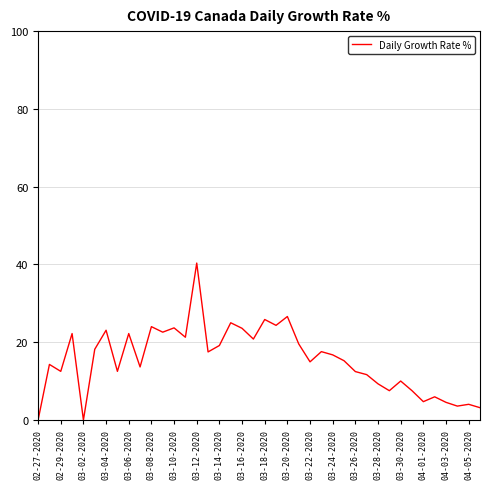

What is the greatest value displayed?

40.4